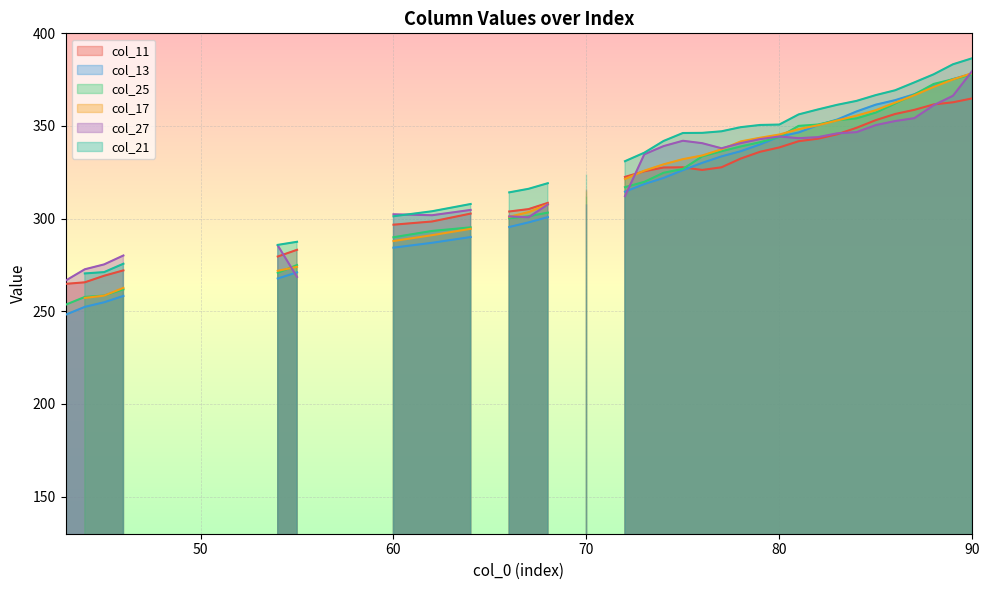

At which label does col_21 reach its minimum?

43